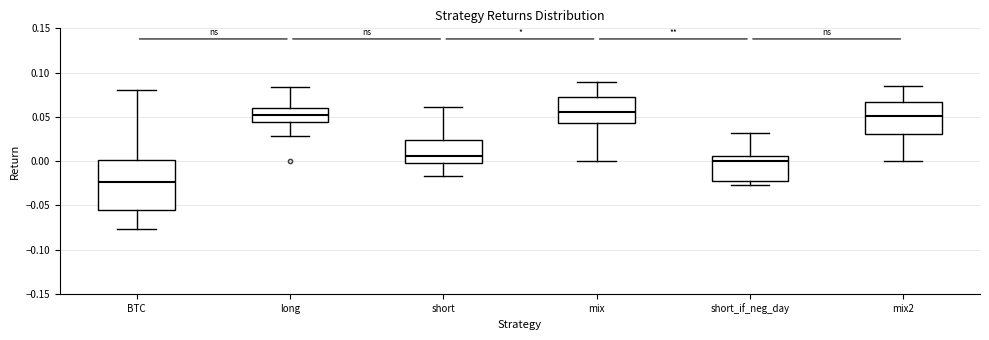

Reading left to right, read every box against the y-axis: the position of its median line, the range the box covers, and the ends of its whiskers. The values are not printed on the chart, so give them approximately, as read against the axis.

BTC: median -0.025, box -0.055 to 0.000, whiskers -0.075 to 0.080
long: median 0.055, box 0.045 to 0.060, whiskers 0.030 to 0.085
short: median 0.005, box 0.000 to 0.025, whiskers -0.015 to 0.060
mix: median 0.055, box 0.045 to 0.075, whiskers 0.000 to 0.090
short_if_neg_day: median 0.000, box -0.020 to 0.005, whiskers -0.025 to 0.030
mix2: median 0.050, box 0.030 to 0.065, whiskers 0.000 to 0.085